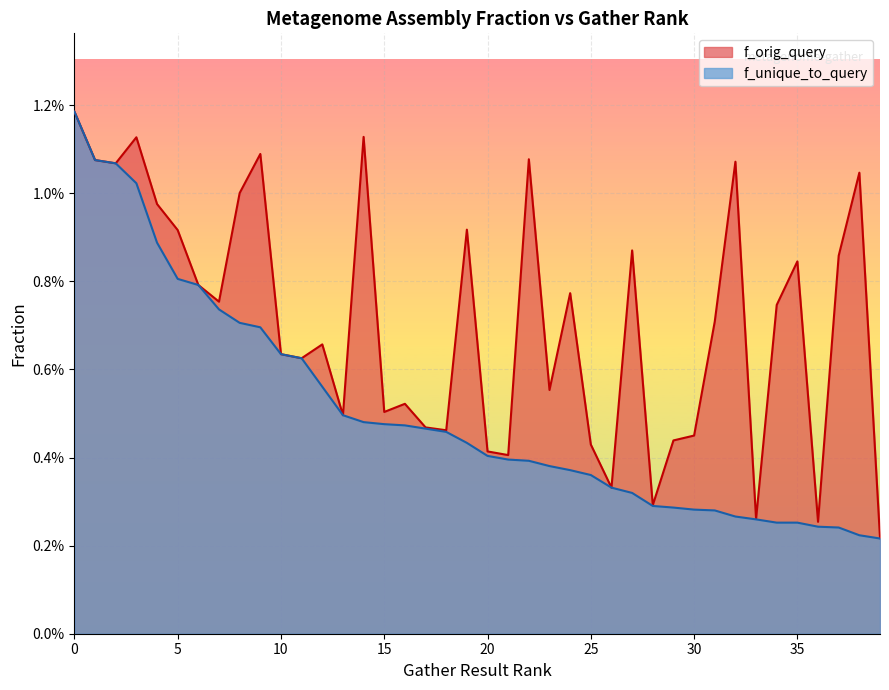

Does the chart display data point markers on the line(s)?

No